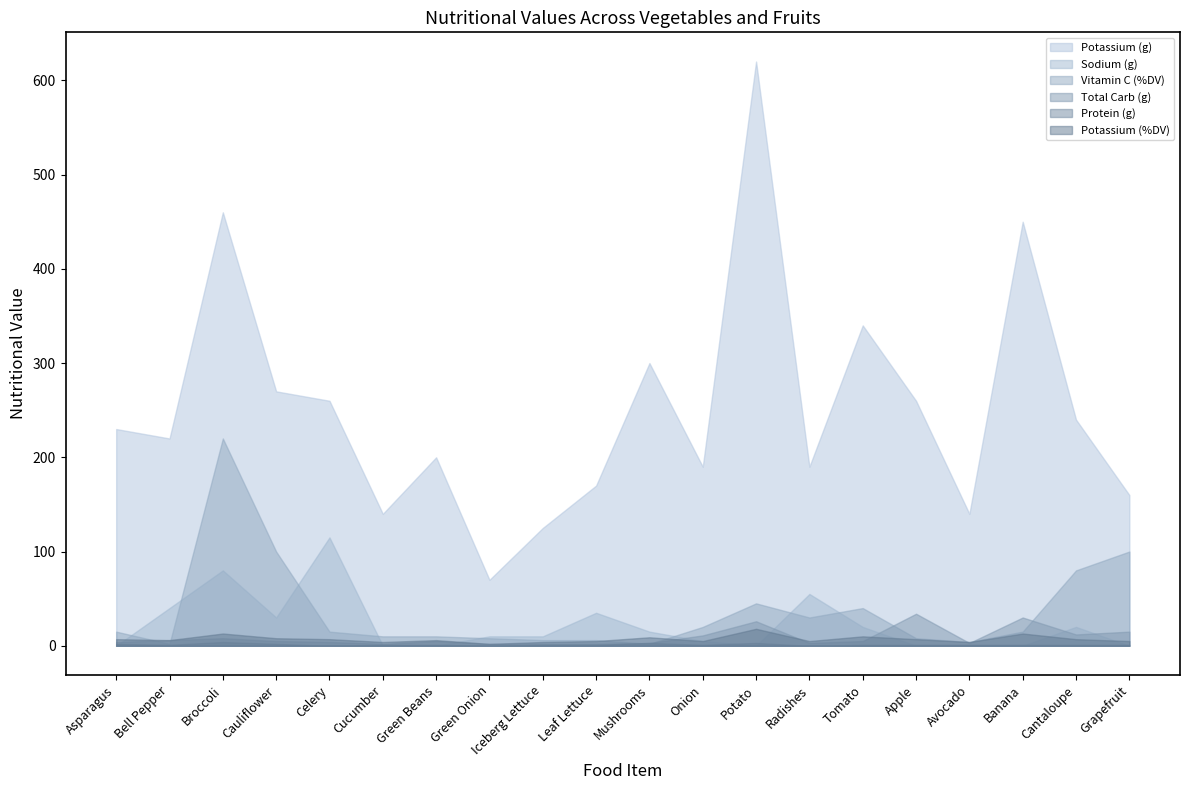

List the labels in order of Potassium (%DV) value, largest first.

Potato, Broccoli, Banana, Tomato, Mushrooms, Cauliflower, Asparagus, Celery, Apple, Cantaloupe, Bell Pepper, Green Beans, Leaf Lettuce, Onion, Radishes, Grapefruit, Cucumber, Iceberg Lettuce, Avocado, Green Onion